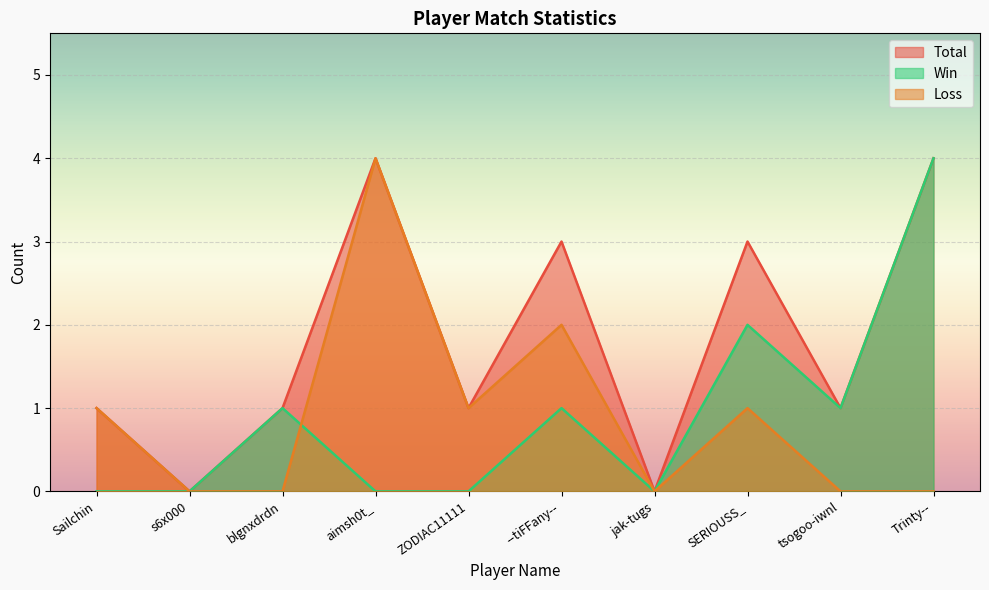

What is the label of the 10th point from the left?

Trinty--